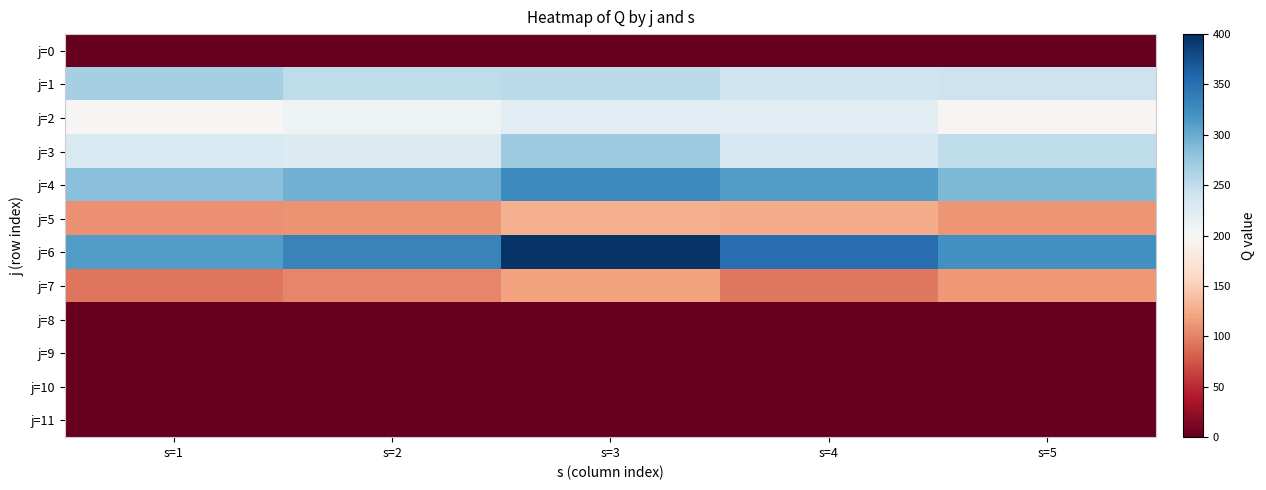

Reading right to left, what are all the values shown in this chart?

j=0: s=5=0	s=4=0	s=3=0	s=2=0	s=1=0
j=1: s=5=242	s=4=240	s=3=252	s=2=250	s=1=267
j=2: s=5=196	s=4=223	s=3=223	s=2=210	s=1=198
j=3: s=5=250	s=4=234	s=3=273	s=2=228	s=1=231
j=4: s=5=290	s=4=311	s=3=328	s=2=296	s=1=284
j=5: s=5=111	s=4=125	s=3=129	s=2=110	s=1=108
j=6: s=5=321	s=4=352	s=3=396	s=2=334	s=1=312
j=7: s=5=114	s=4=94	s=3=119	s=2=103	s=1=93
j=8: s=5=0	s=4=0	s=3=0	s=2=0	s=1=0
j=9: s=5=0	s=4=0	s=3=0	s=2=0	s=1=0
j=10: s=5=0	s=4=0	s=3=0	s=2=0	s=1=0
j=11: s=5=0	s=4=0	s=3=0	s=2=0	s=1=0